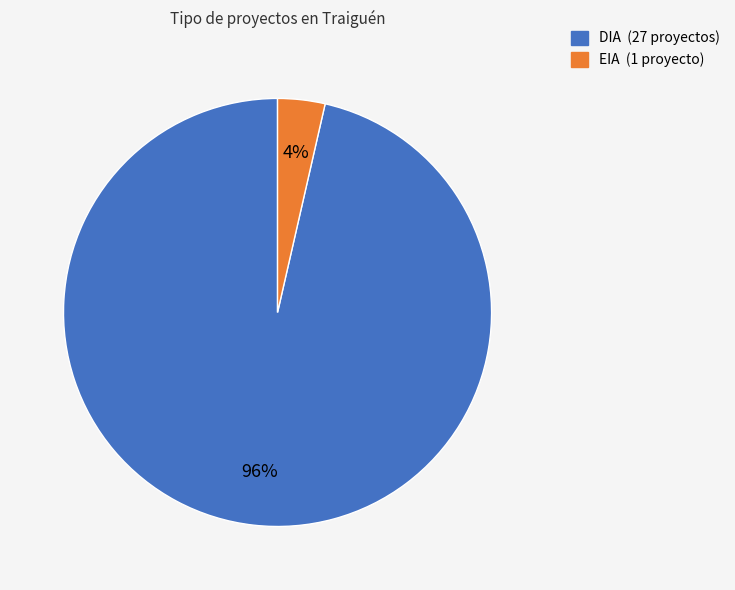

What is the smallest slice in the pie chart?

EIA